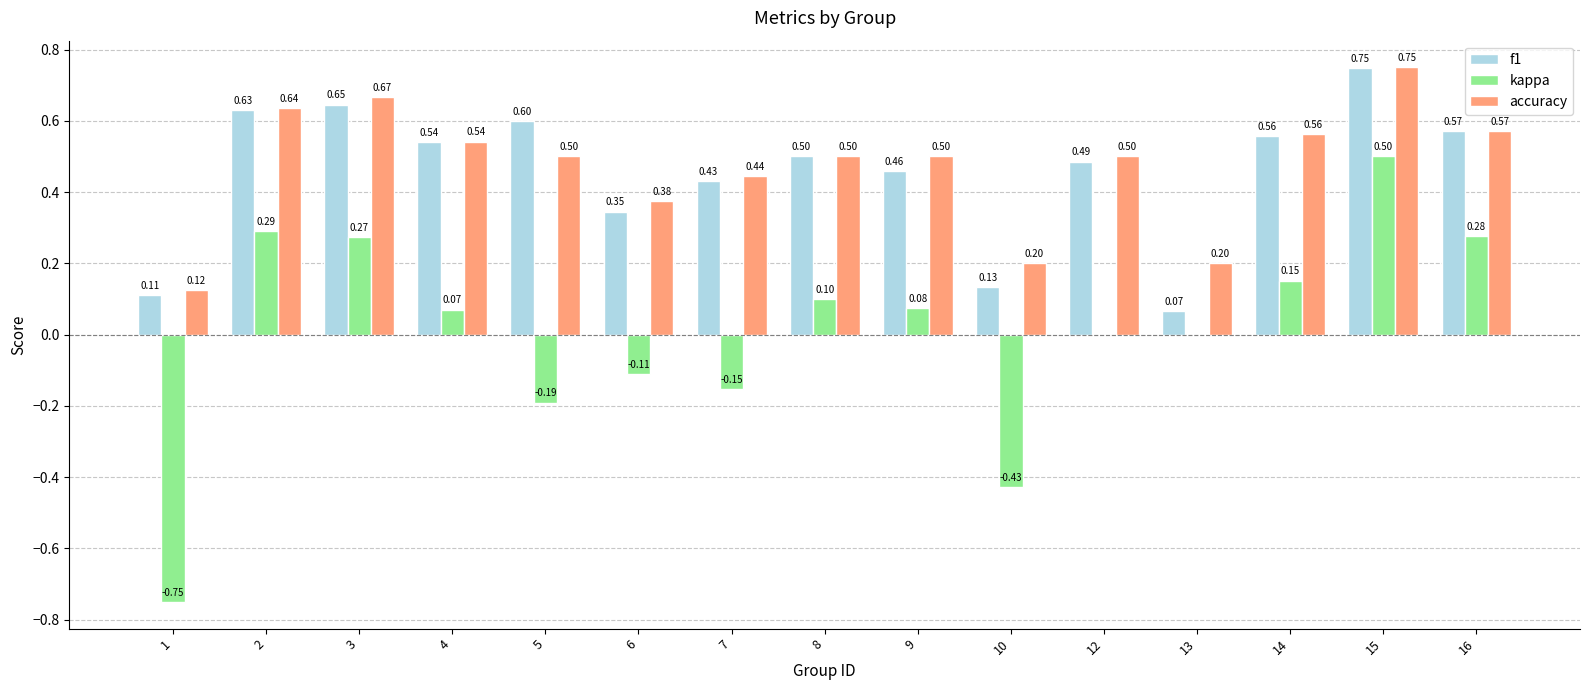

What is the sum of the f1 values at 8 and 14?

1.1